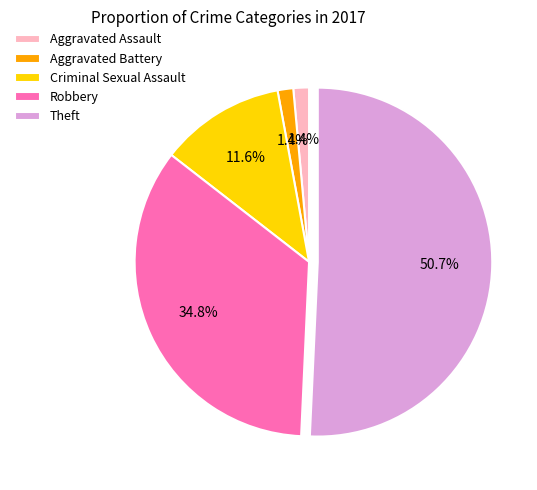

Does Theft represent more than half of the total?

Yes